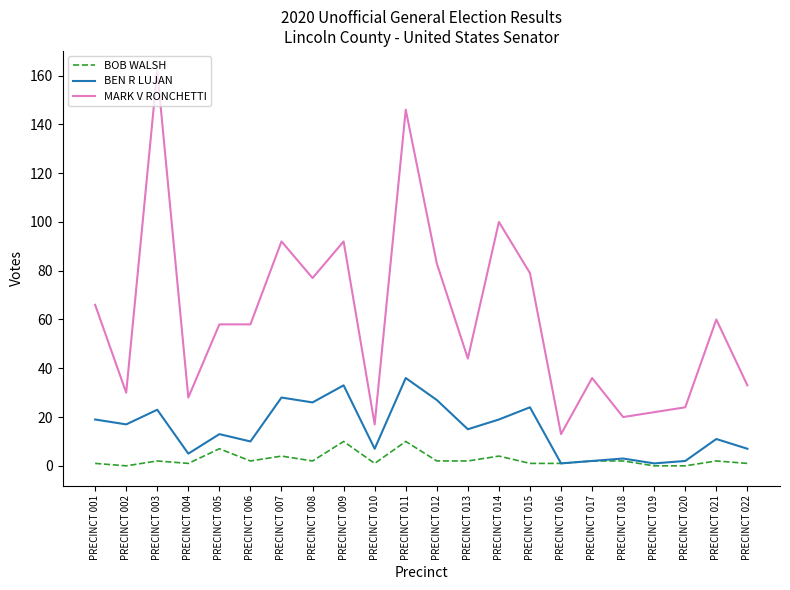

How many lines are shown in the chart?

3